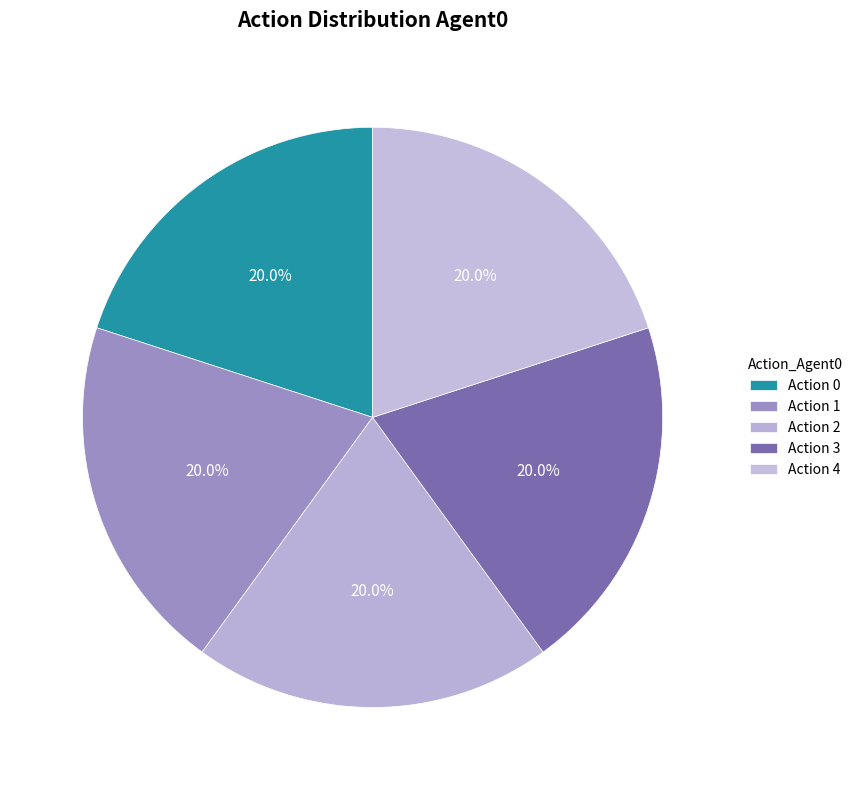

To the nearest percent, what percentage of the pie is Action 0?

20%